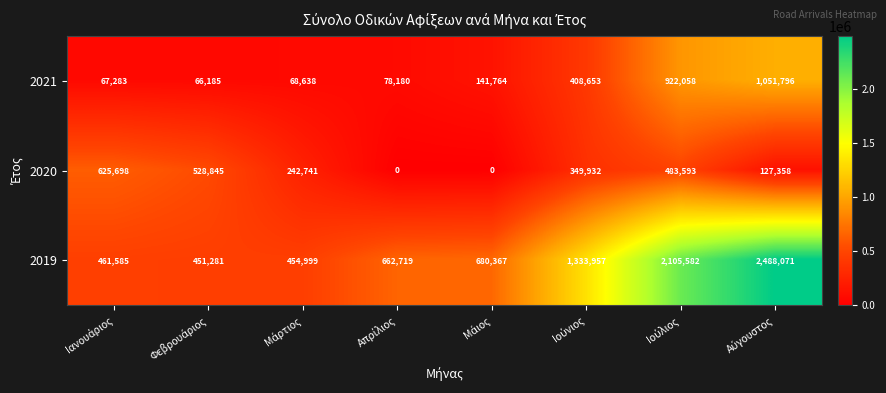

At how many categories does at least one series exceed 781484?

3